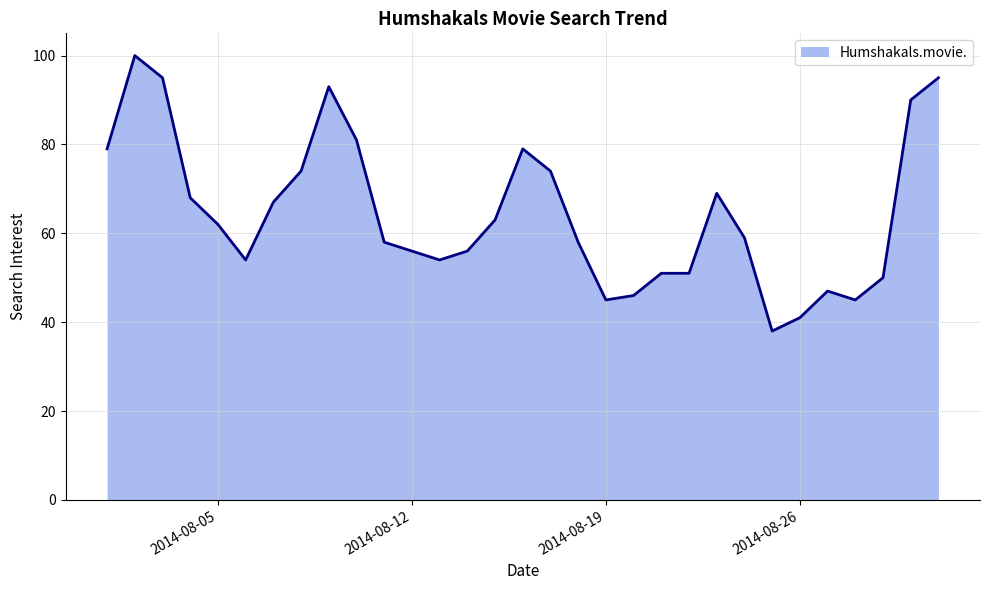

What is the minimum value shown in the chart?

38